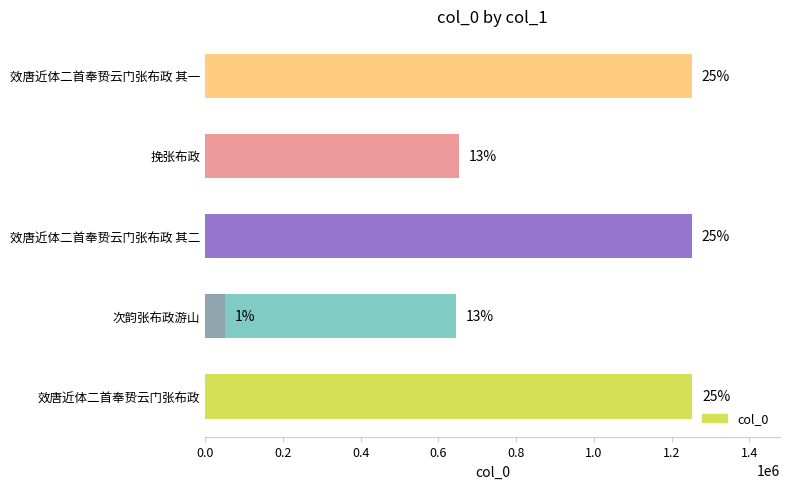

What is the sum of all values?

5106956